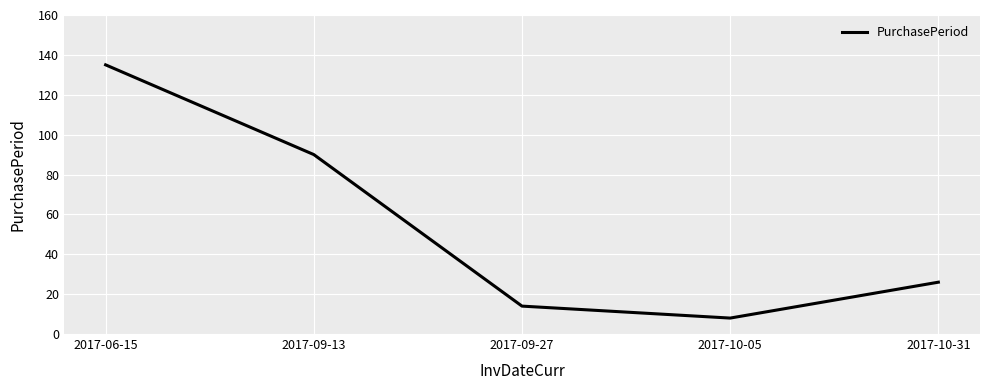

List the labels in order of value, largest first.

2017-06-15, 2017-09-13, 2017-10-31, 2017-09-27, 2017-10-05